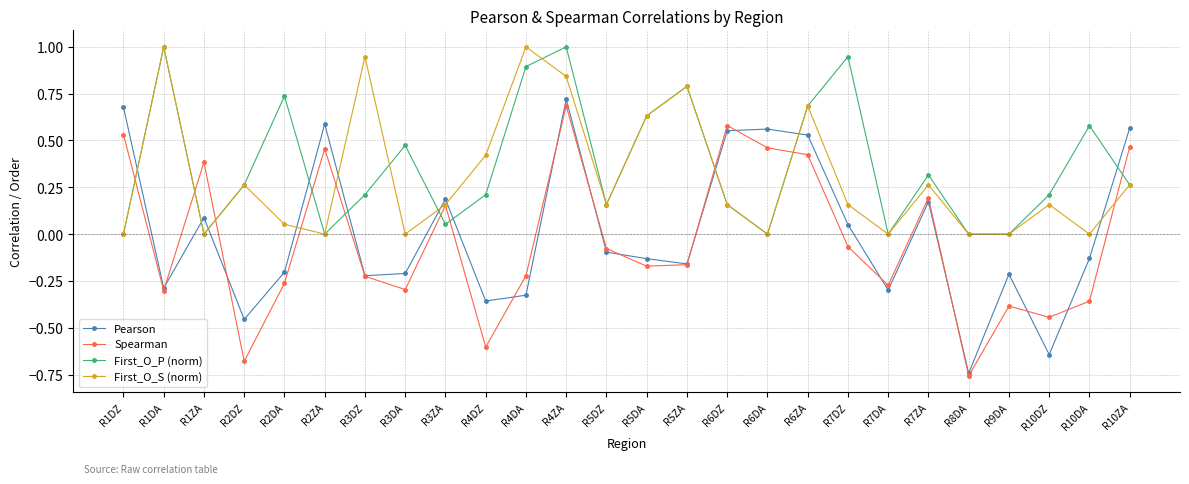

In First_O_P (norm), how many points are higher than both neighbors (excluding endpoints)?

8